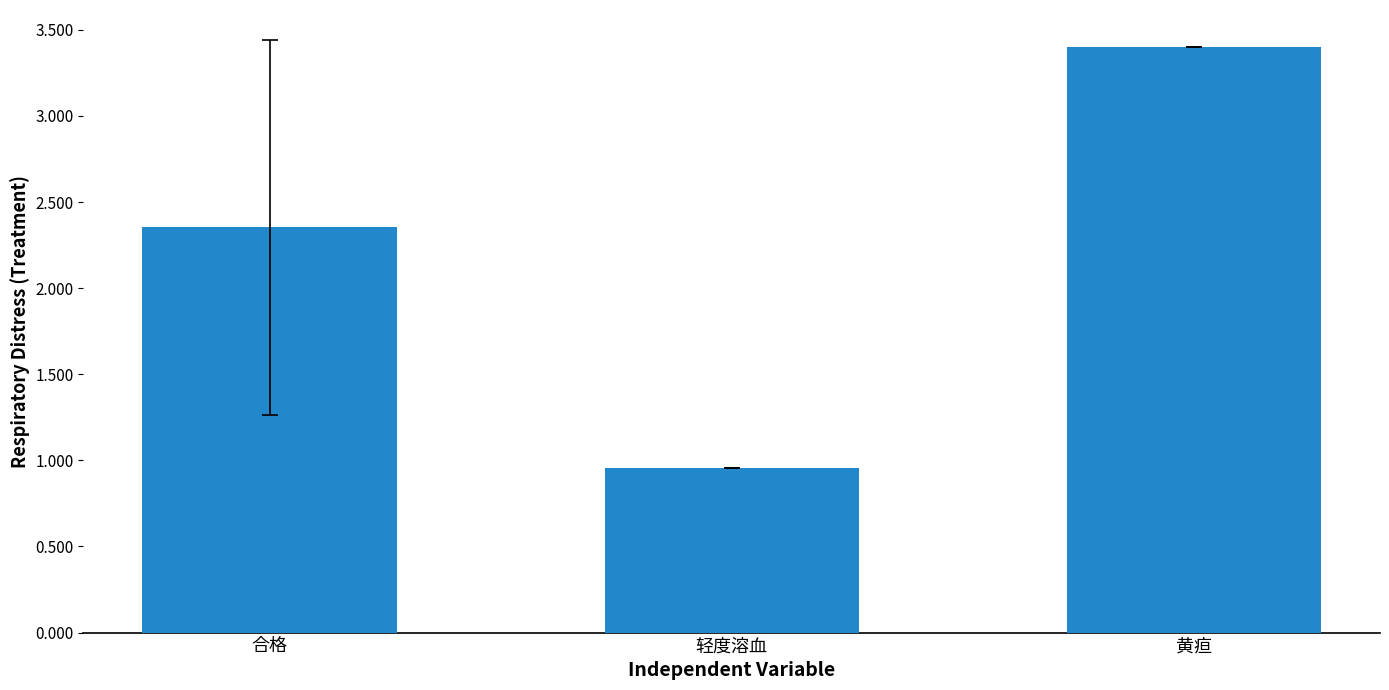

Count the values in the range 0 to 3.

2